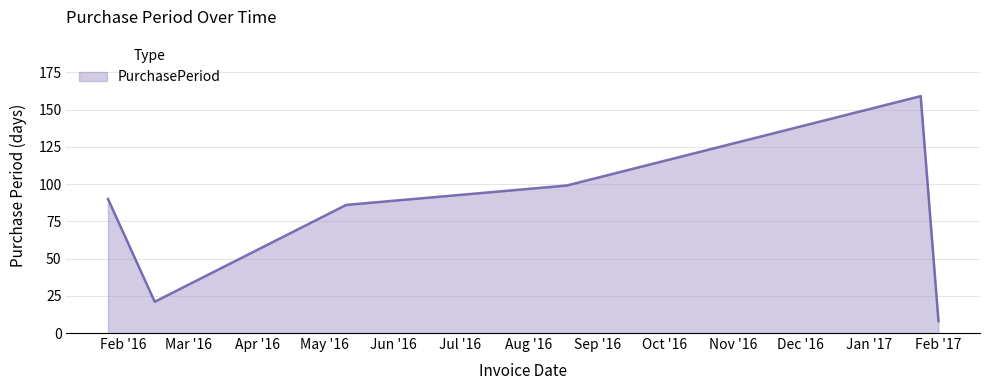

What is the minimum value shown in the chart?

8